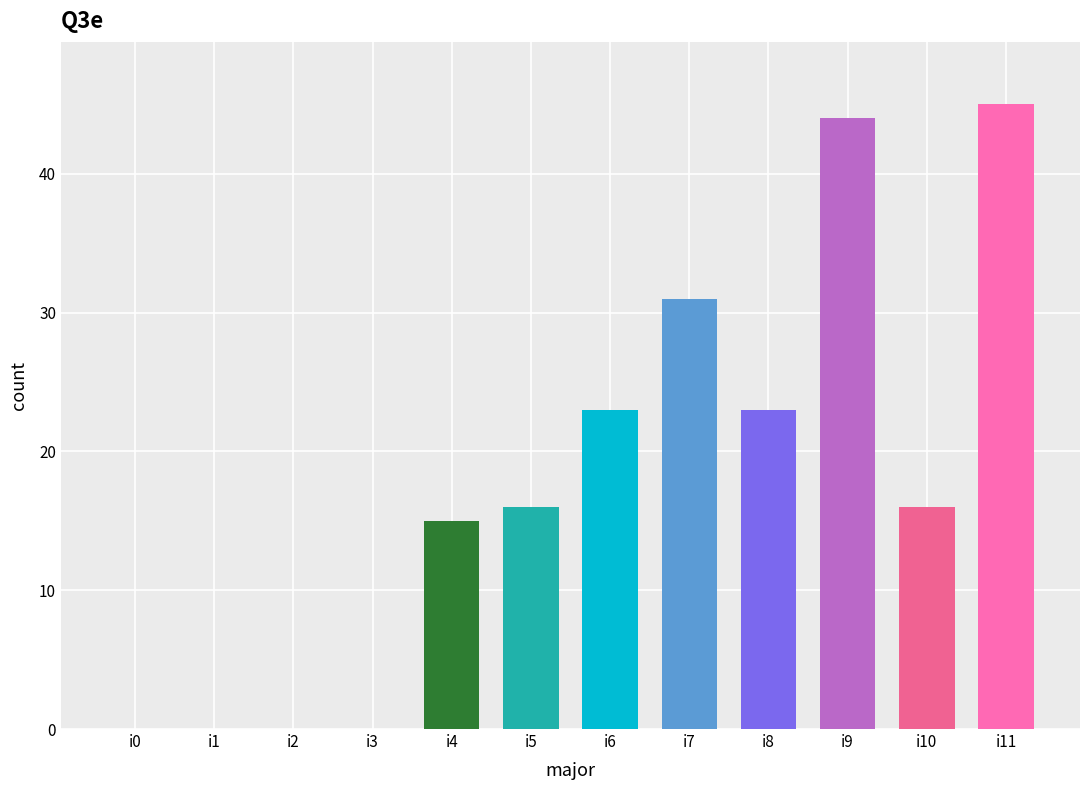

Count the number of data series in this chart.

1